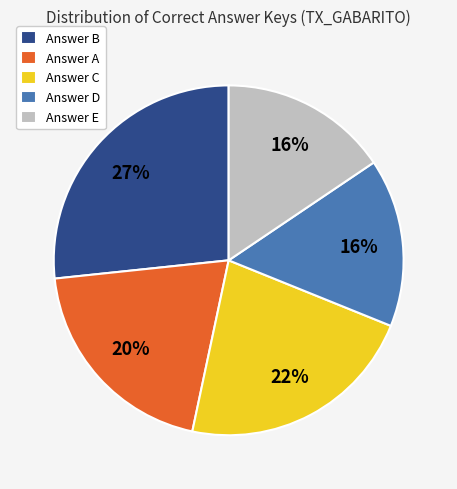

What is the largest slice in the pie chart?

Answer B